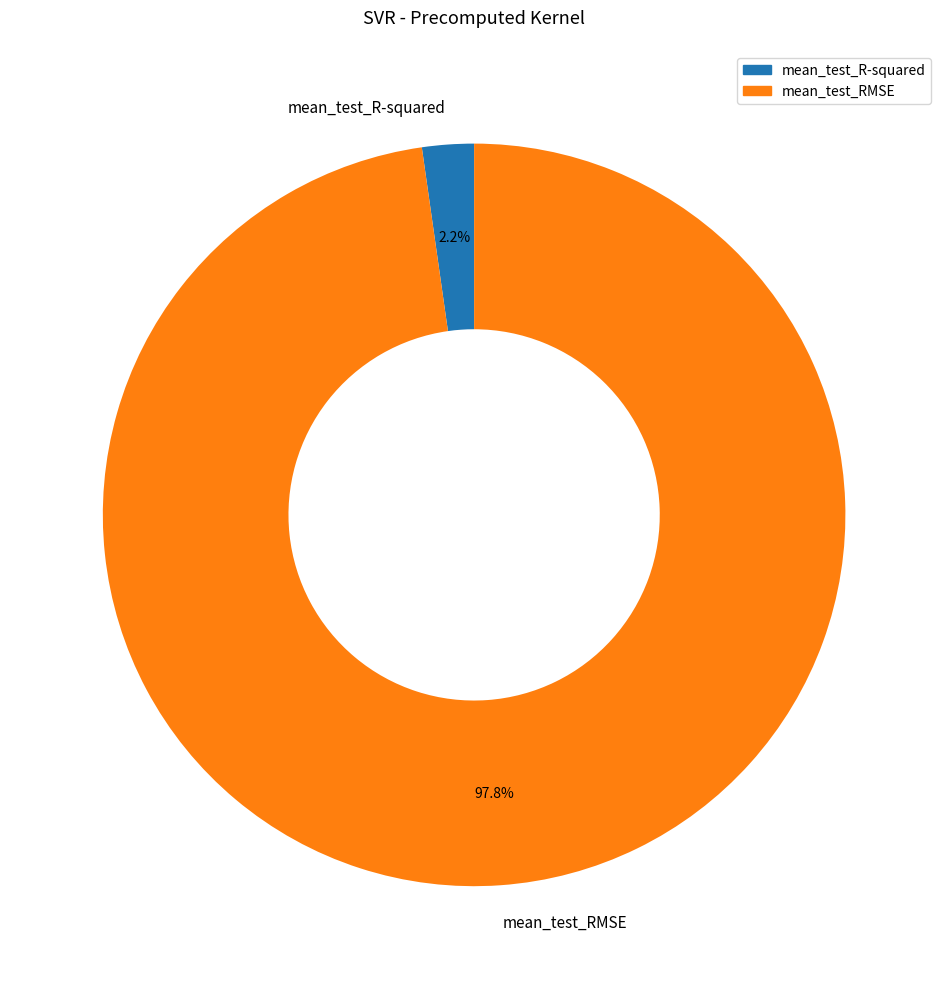

What percentage is the mean_test_R-squared slice, to the nearest percent?

2%